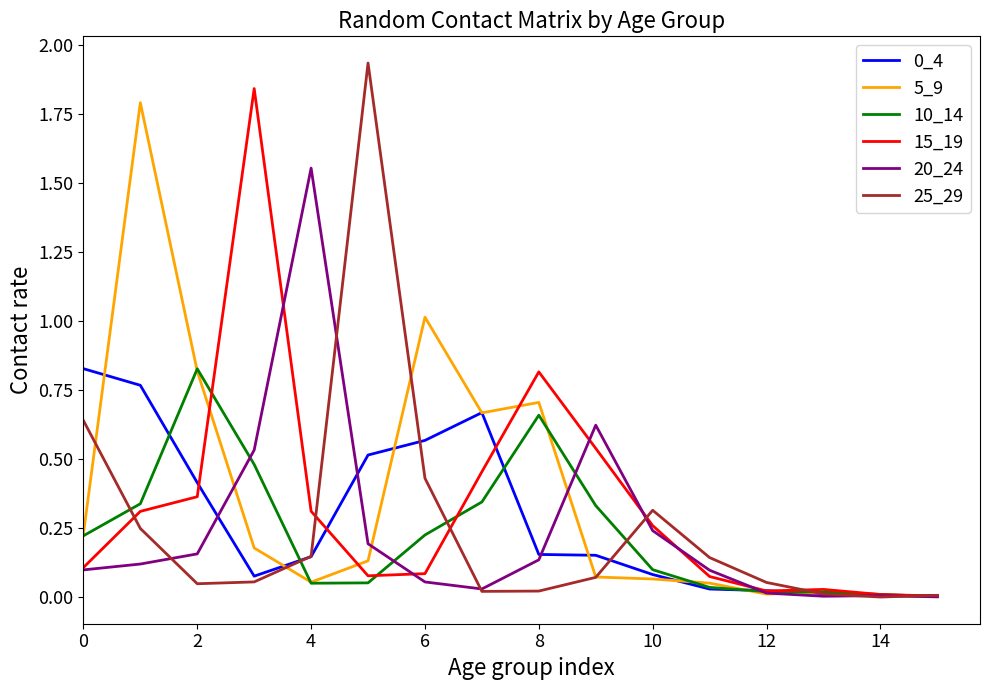

Which series has the largest range (max minus min)?

25_29